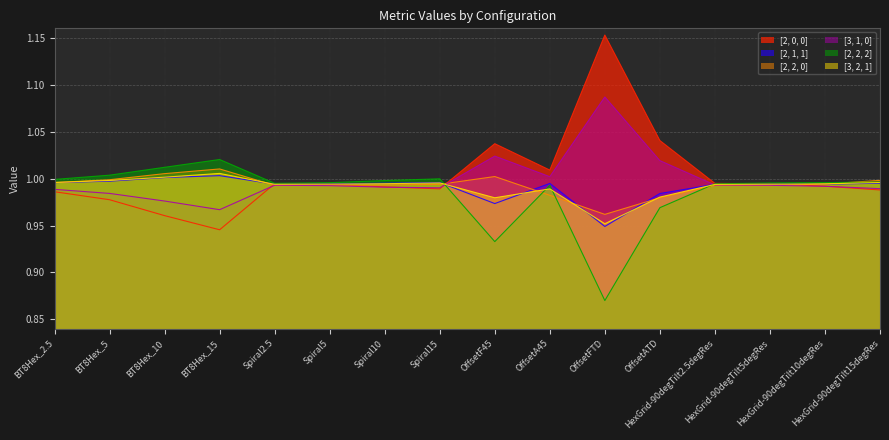

How many distinct data groups are displayed?

6